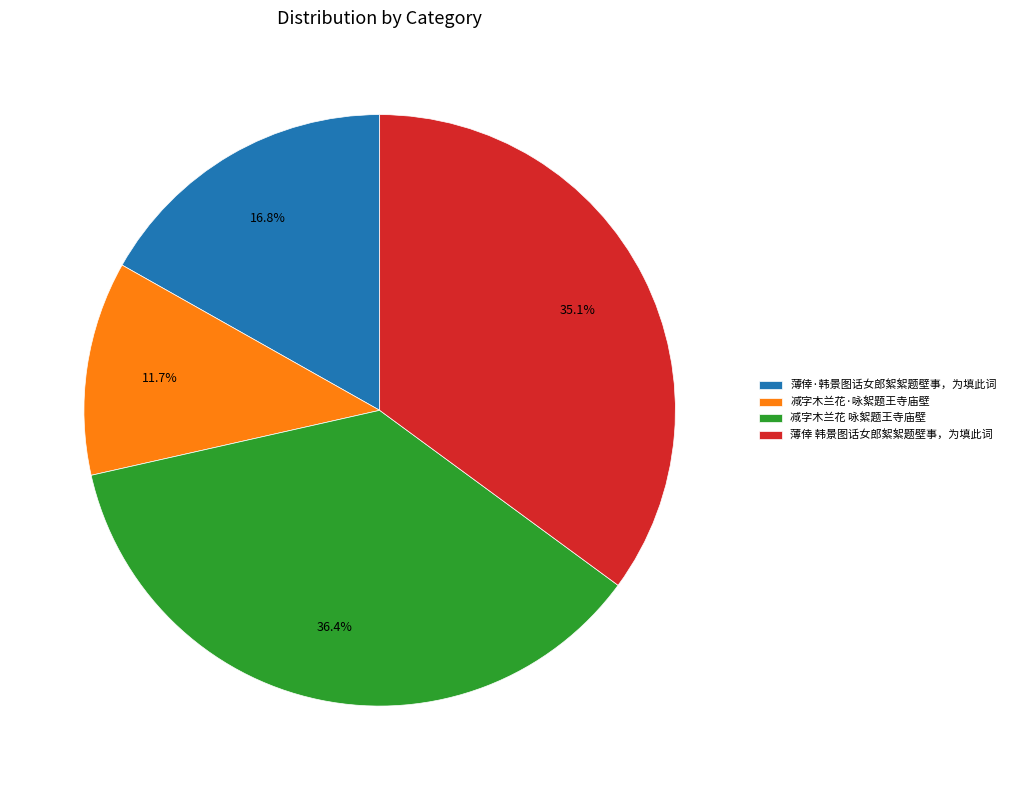

Which category has the biggest portion of the pie?

减字木兰花 咏絮题王寺庙壁